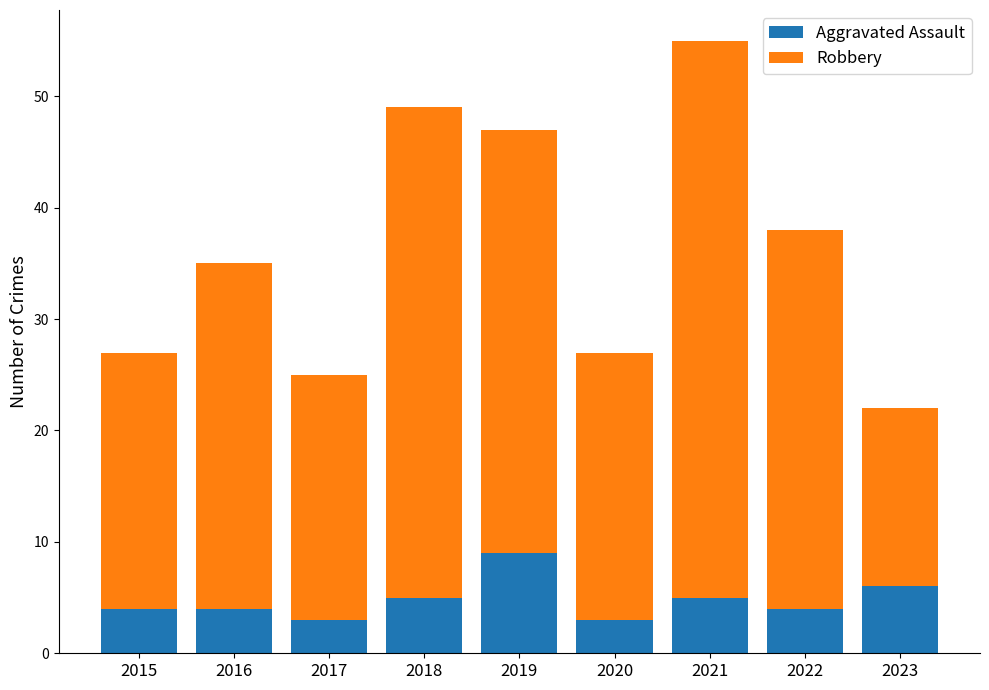

What is the lowest value of the Aggravated Assault series?

3